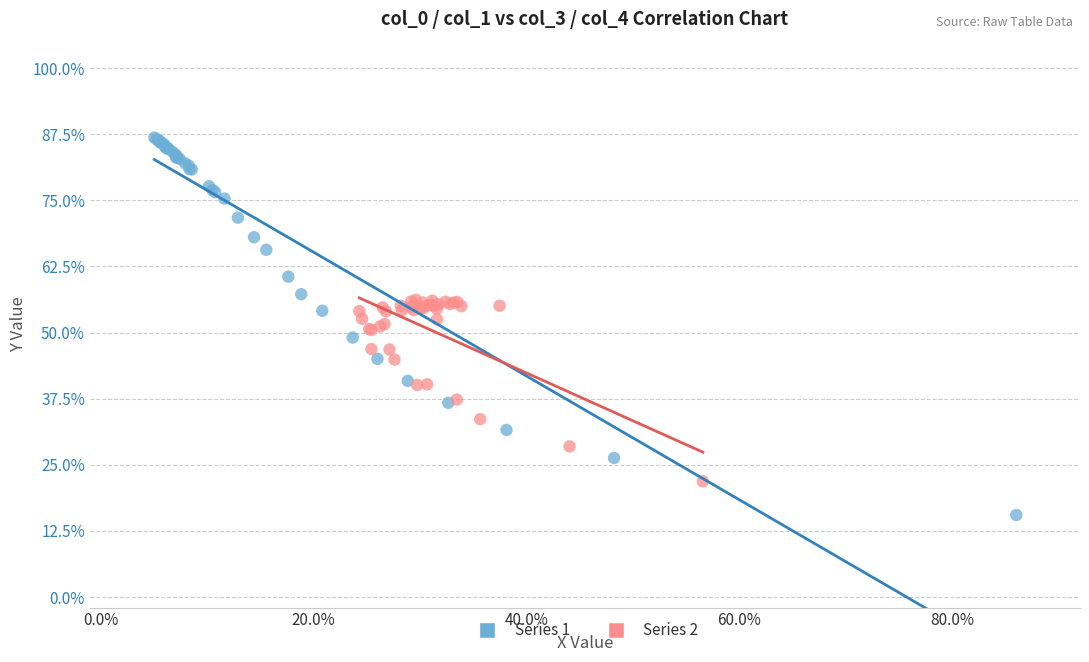

What are all the series names shown in the legend?

Series 1, Series 2